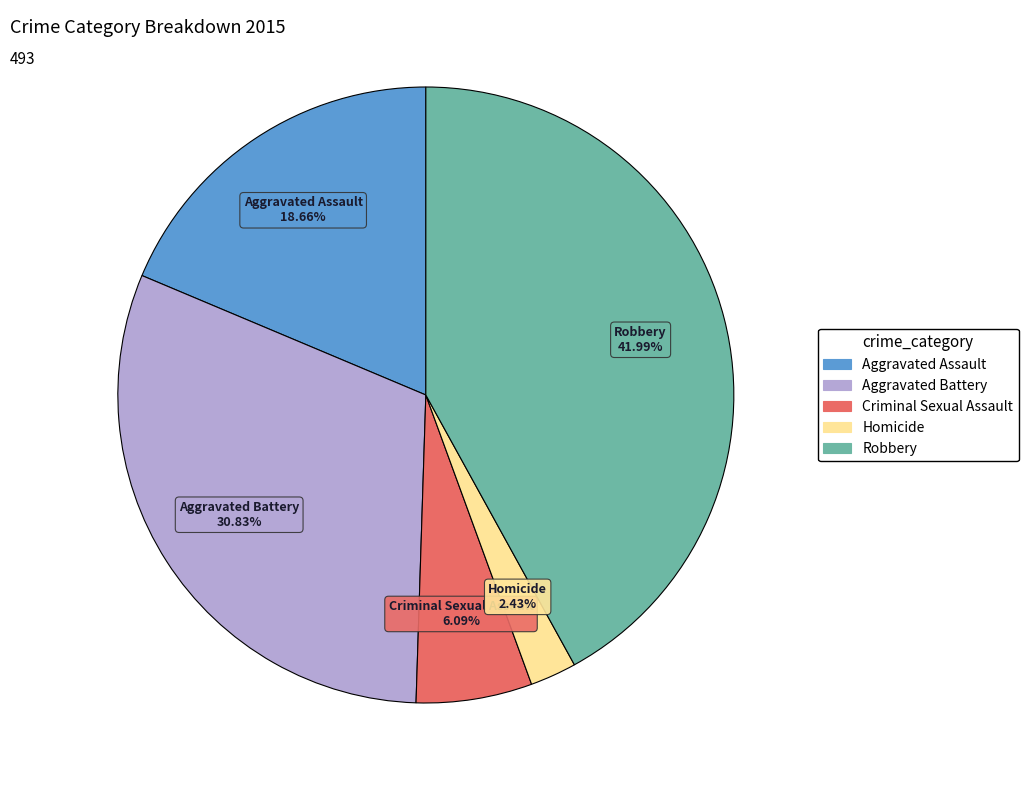

The Robbery slice represents 42% of the pie. True or false?

True